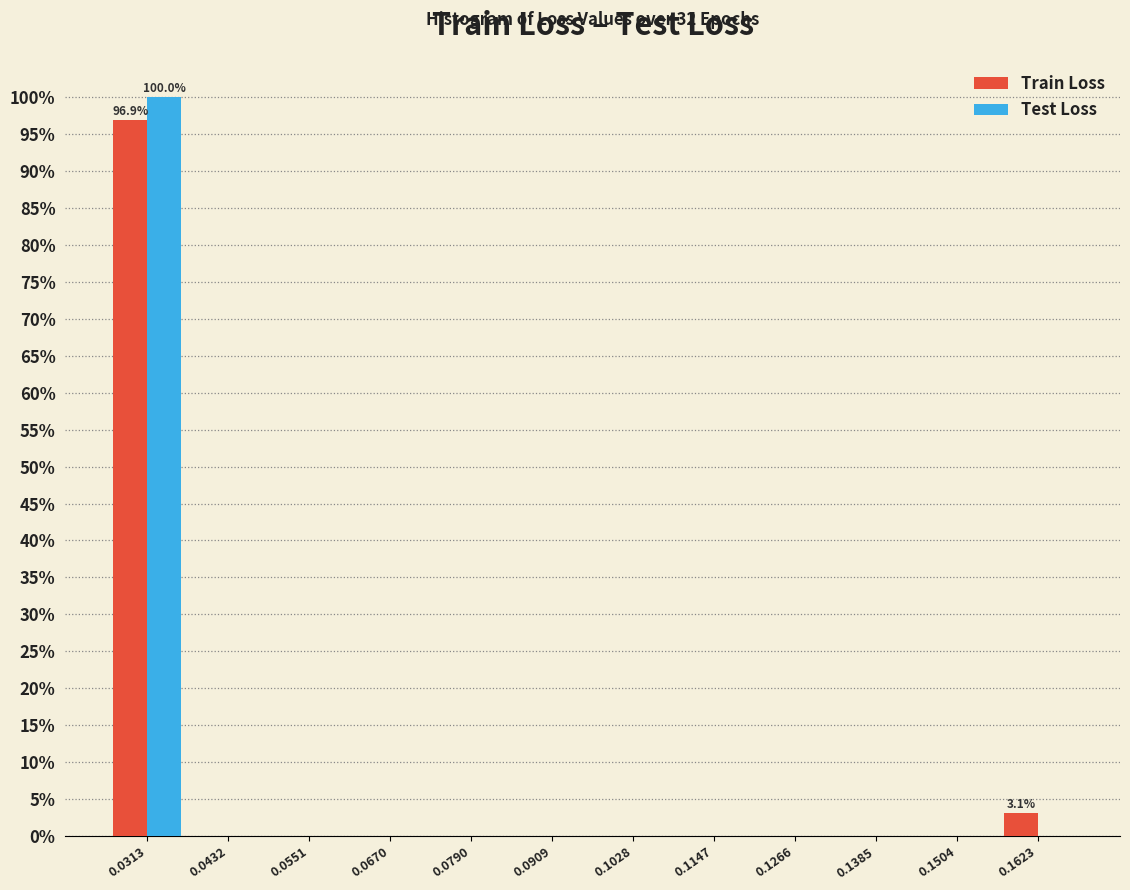

In the Train Loss series, which range on the x-axis has the tallest bar?

0.026 to 0.038